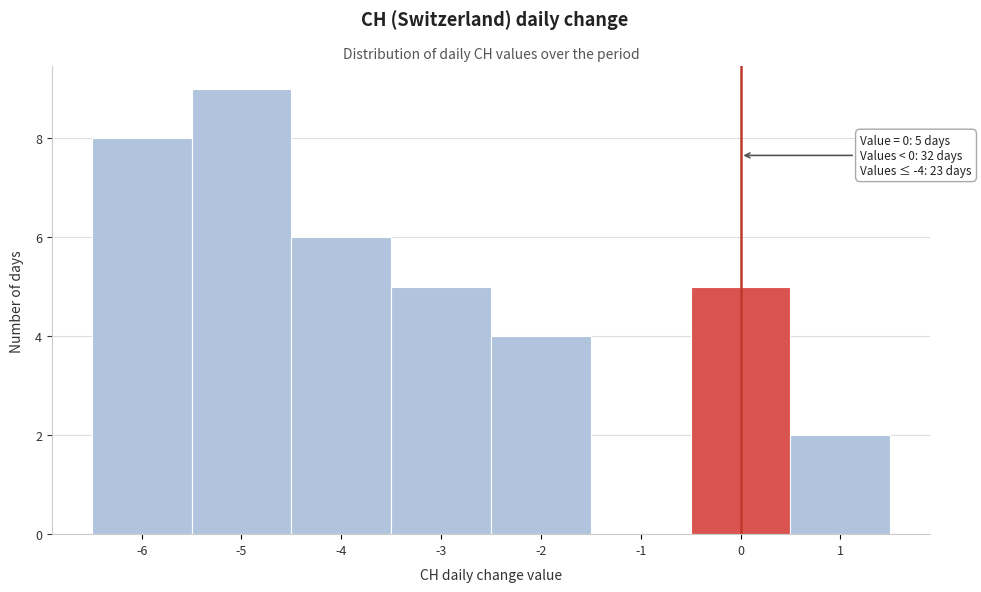

Over which range of the x-axis is the bar tallest?

-5.5 to -4.5